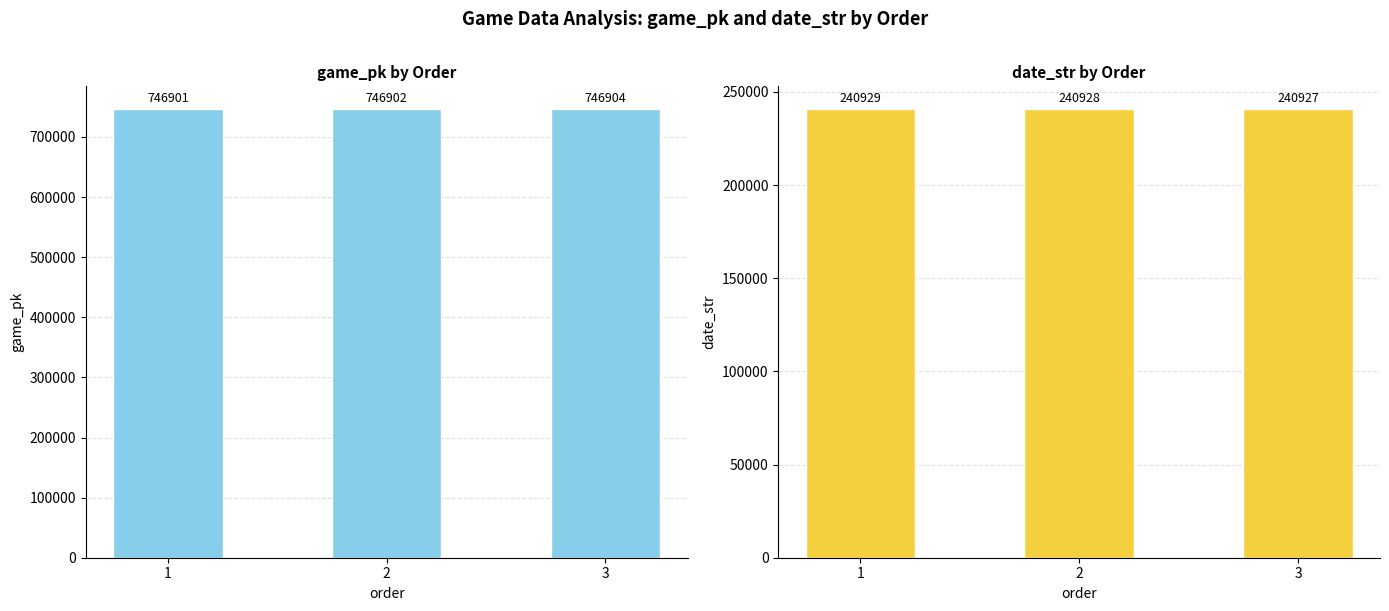

Is the value of game_pk at 2 greater than the value of date_str at 1?

Yes